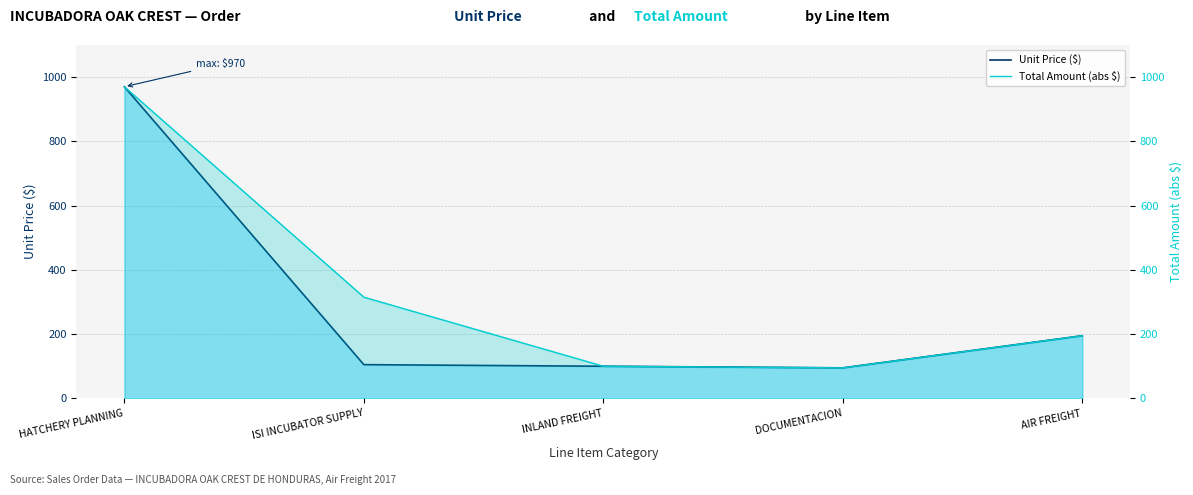

Which series has the widest spread of values?

Unit Price ($)